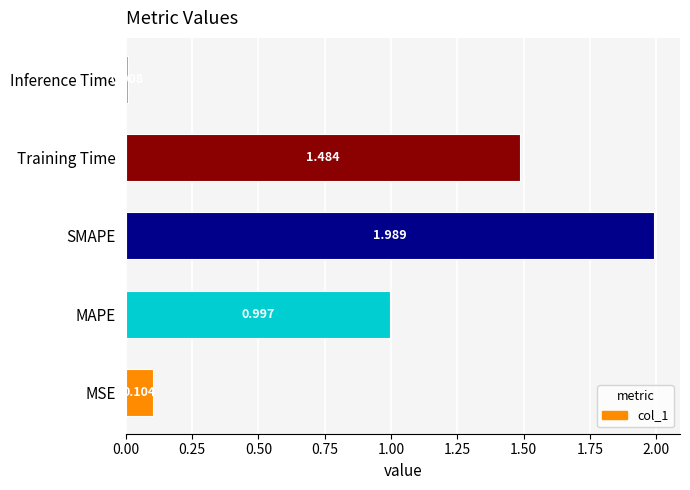

Between Training Time and MAPE, which is larger?

Training Time